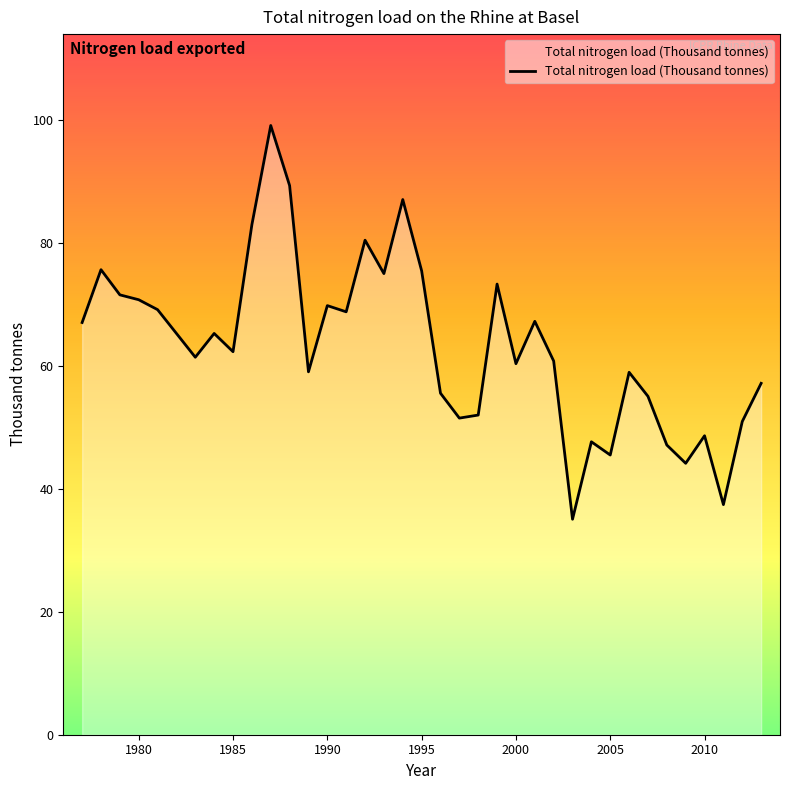

What is the smallest value displayed?

35.0